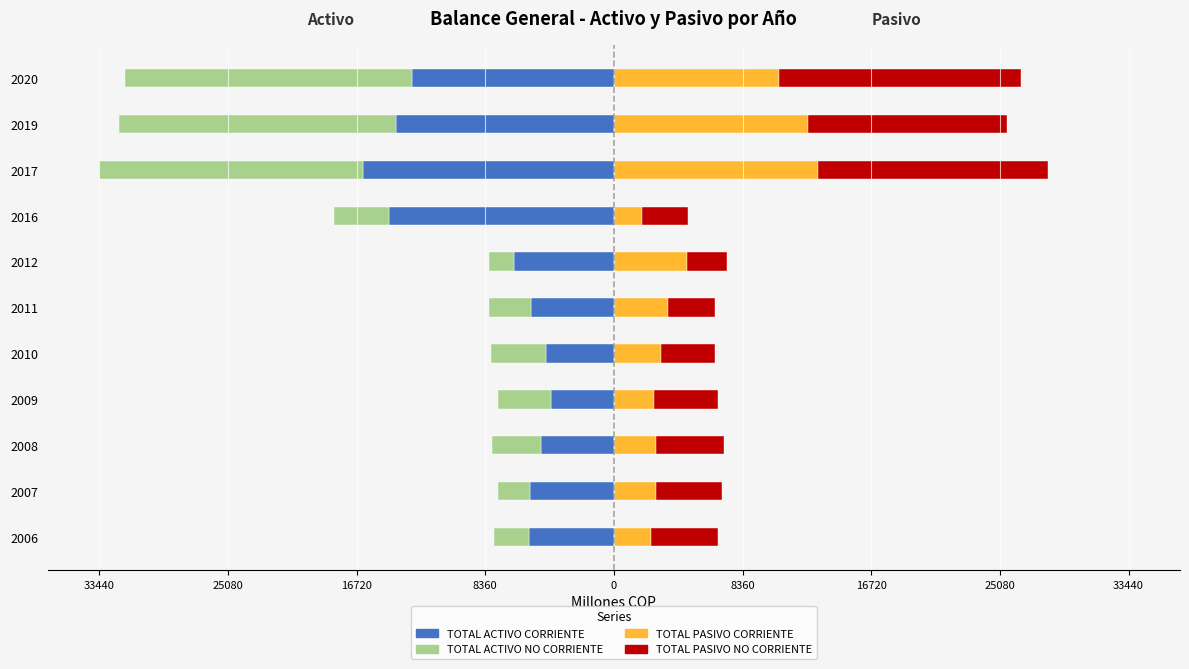

How many data points does each series have?

11